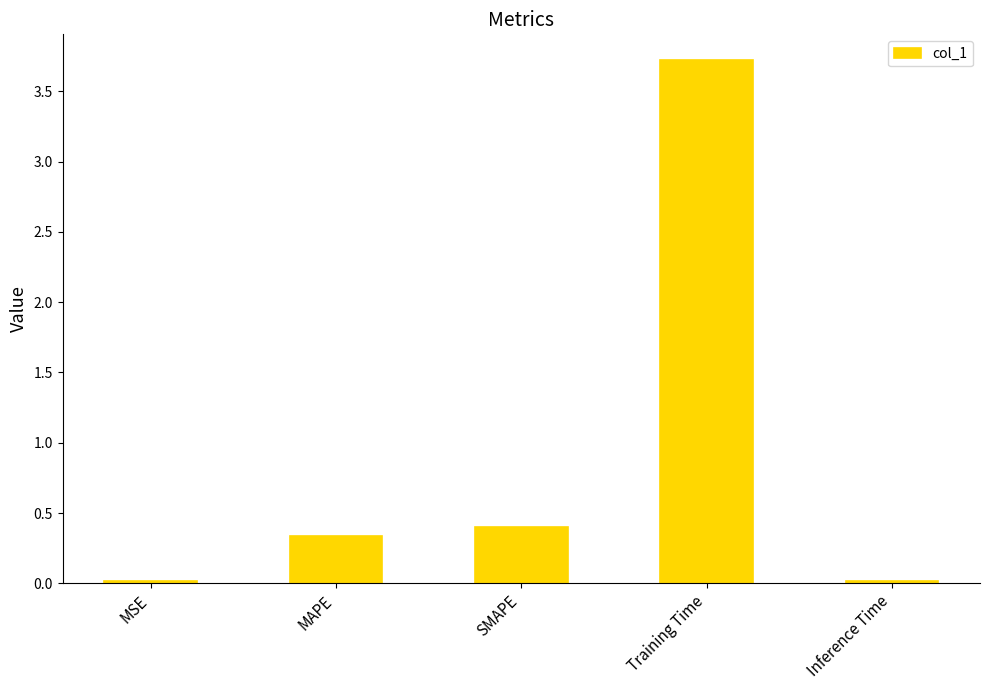

What is the difference between the values at SMAPE and Training Time?

3.3